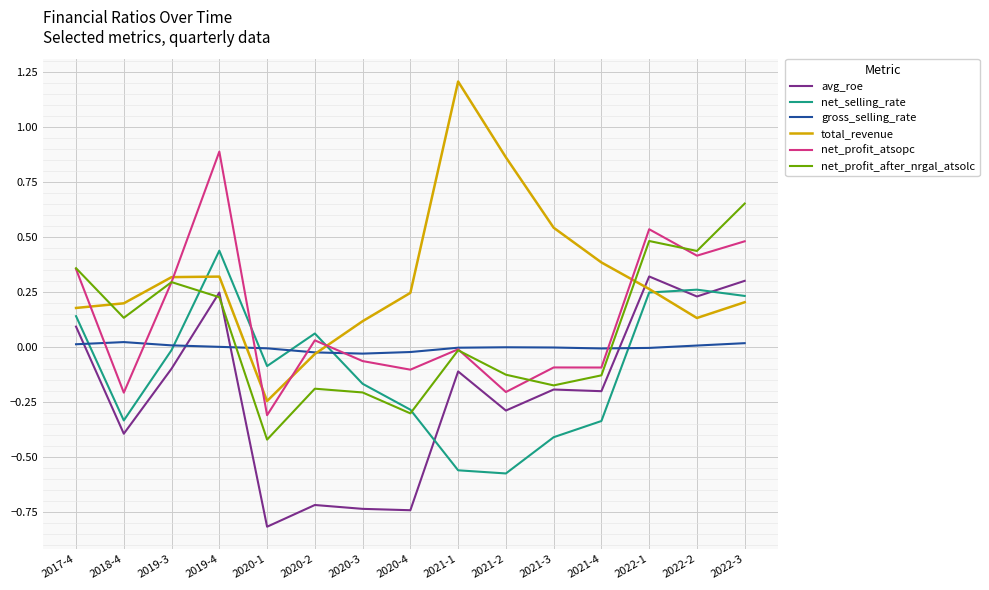

What is the minimum value shown in the chart?

-0.8